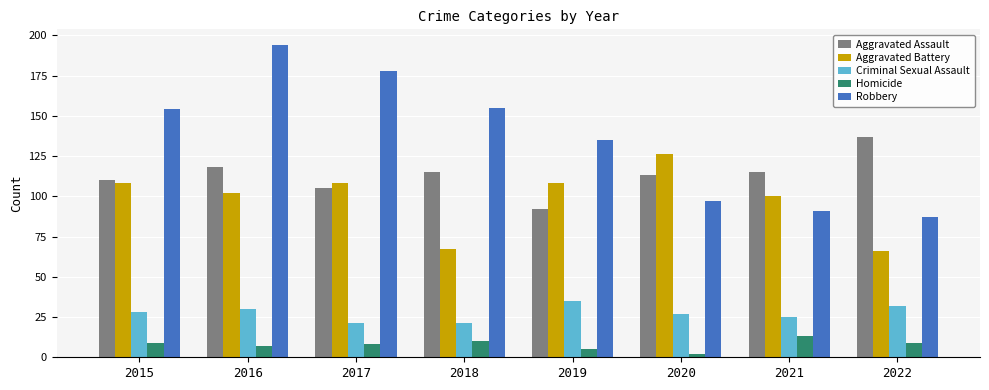

Which series has the largest total across all categories?

Robbery